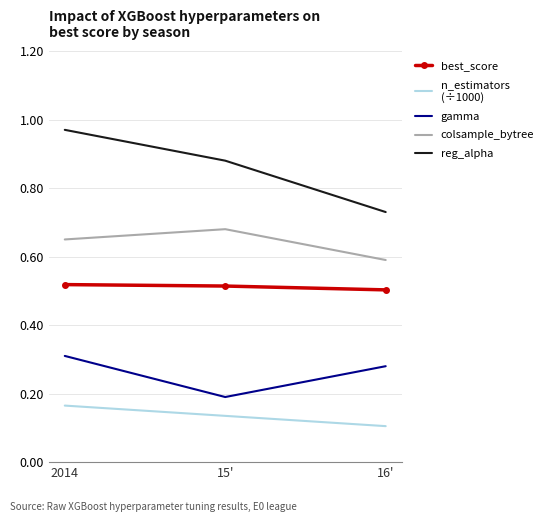

What position from the left is 16'?

3